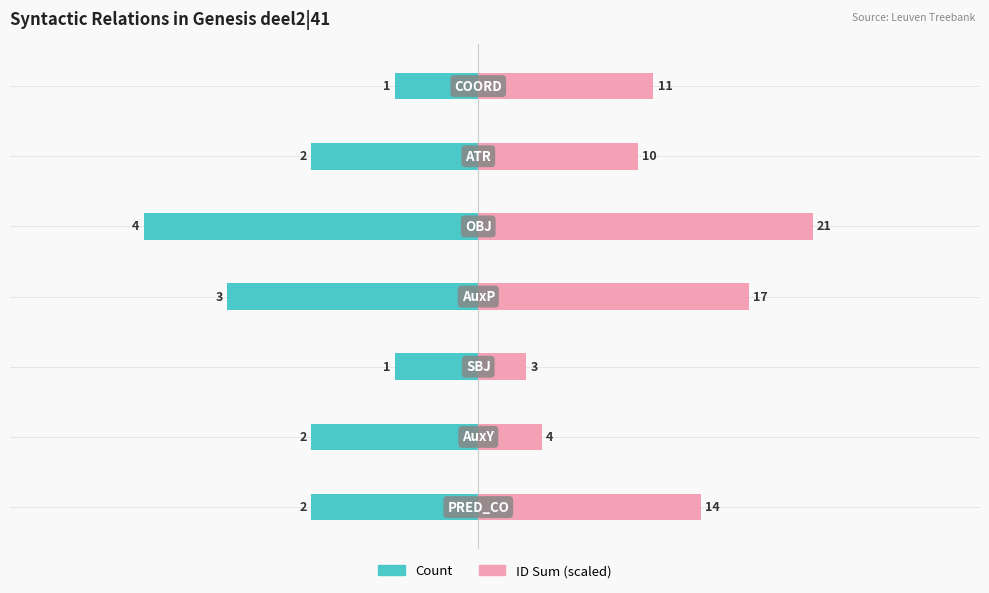

Read the Count value at 4.

-4.0